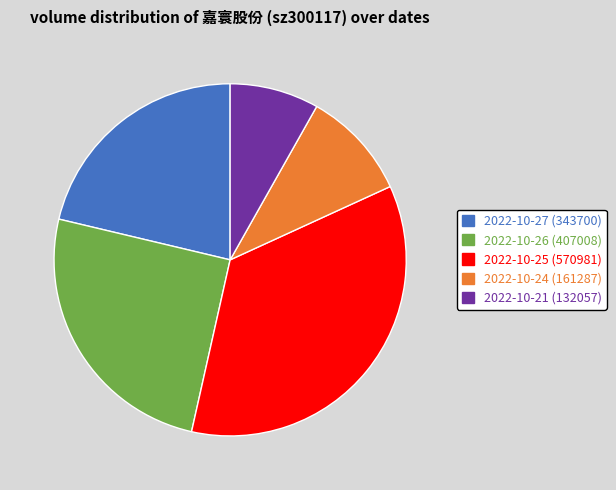

Rank the categories by value from lowest to highest.

2022-10-21 (132057), 2022-10-24 (161287), 2022-10-27 (343700), 2022-10-26 (407008), 2022-10-25 (570981)